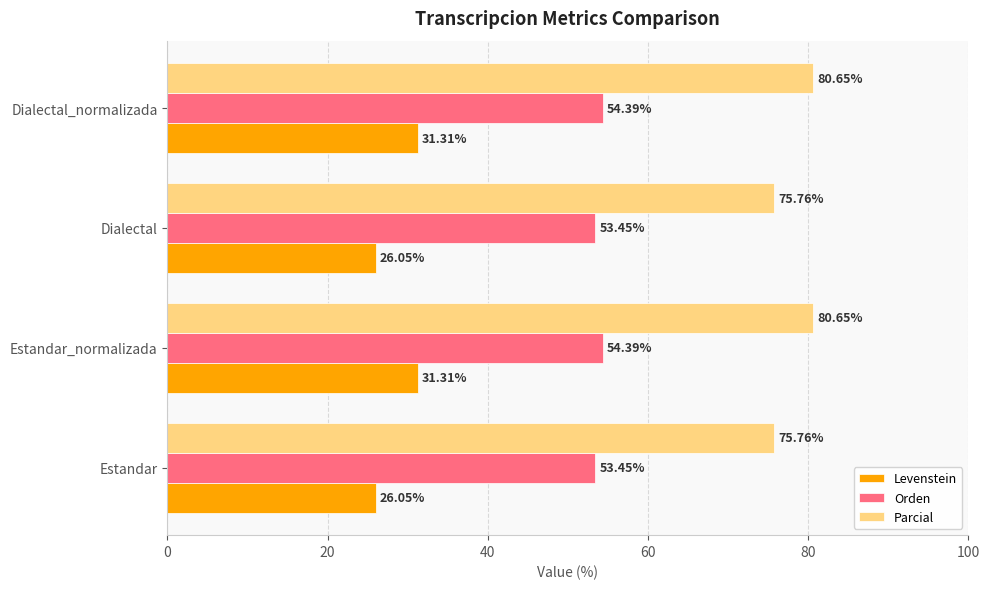

Which series has the largest range (max minus min)?

Levenstein